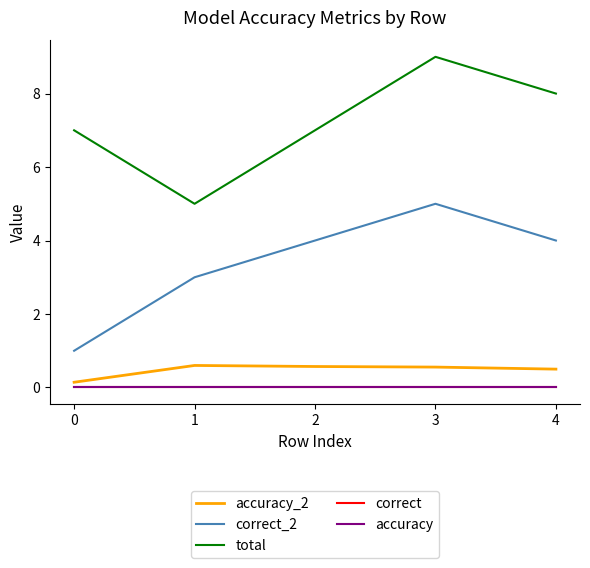

Does the chart display data point markers on the line(s)?

No